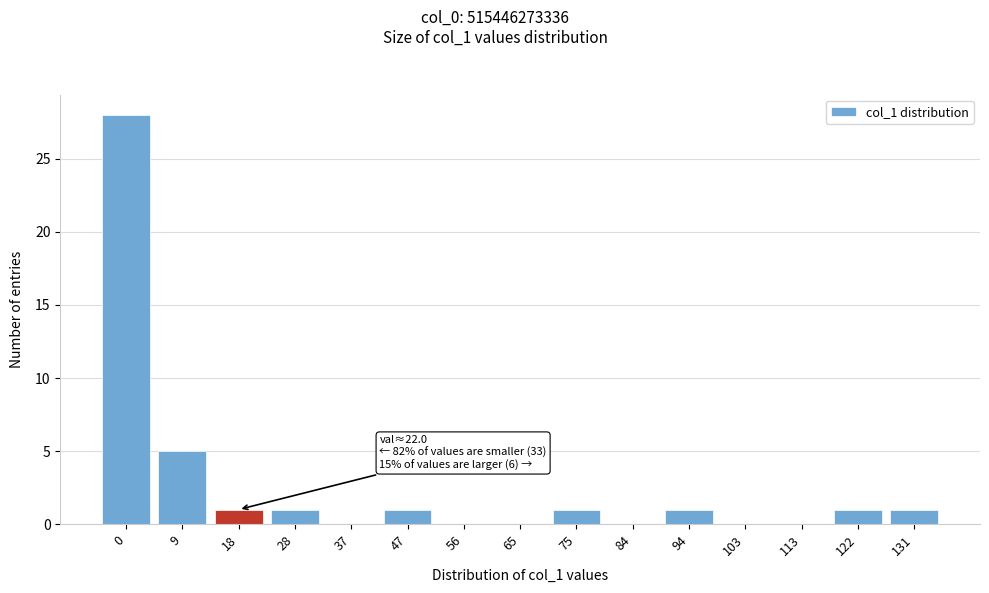

Reading left to right, extract all data points from this chart.

0=28	9=5	18=1	28=1	37=0	47=1	56=0	65=0	75=1	84=0	94=1	103=0	113=0	122=1	131=1